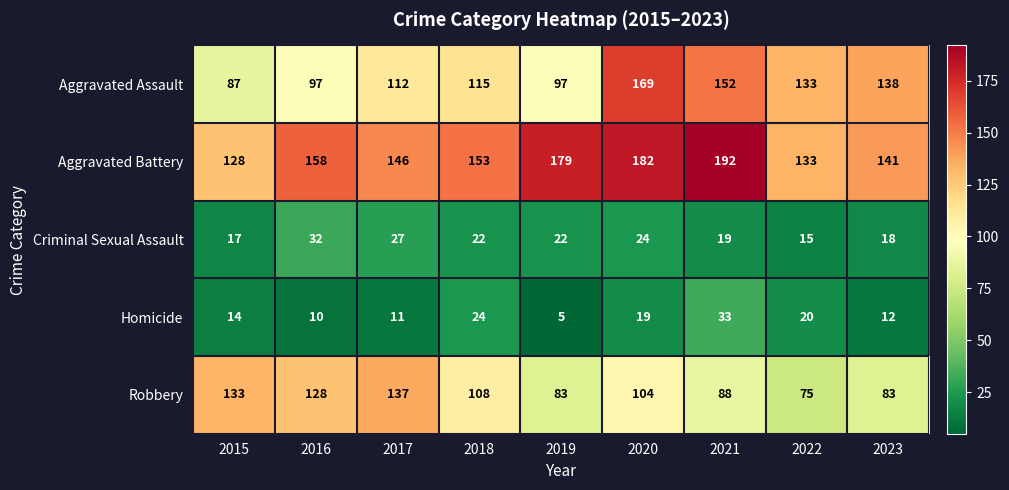

What is the difference between the maximum and minimum values in the Aggravated Battery series?

64